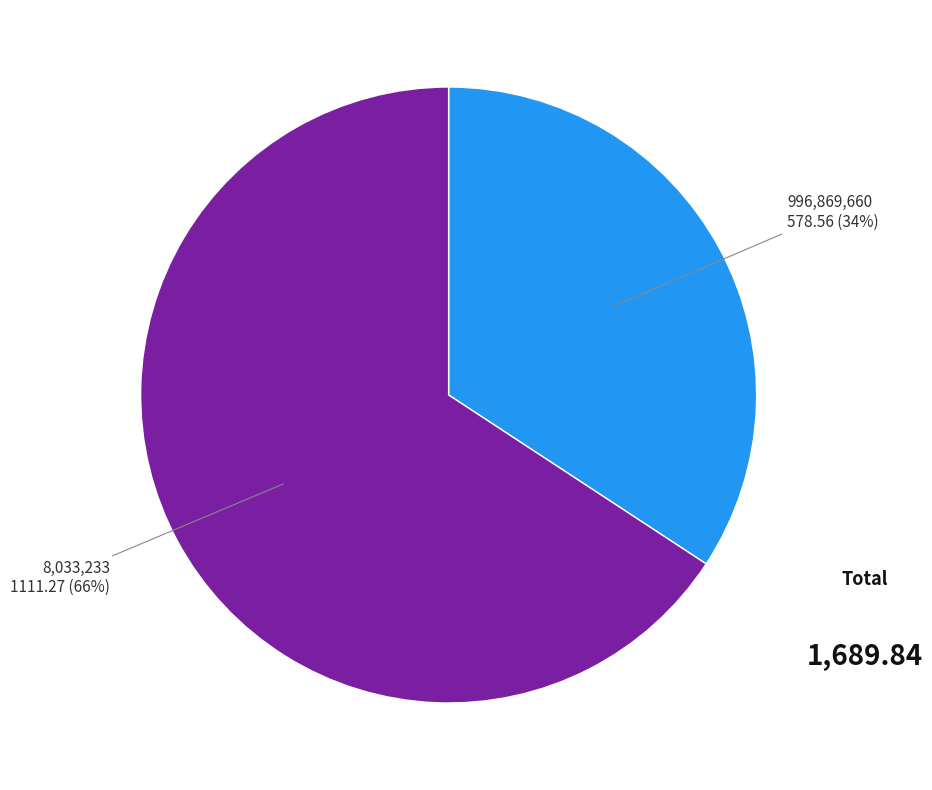

Is there a majority slice in this chart?

Yes